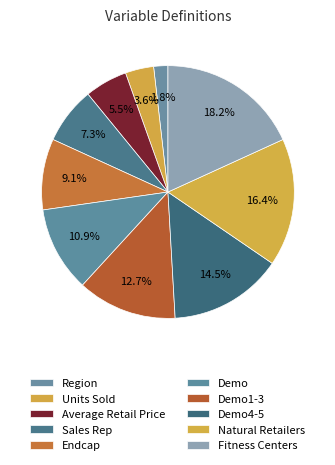

How many segments does this pie chart have?

10